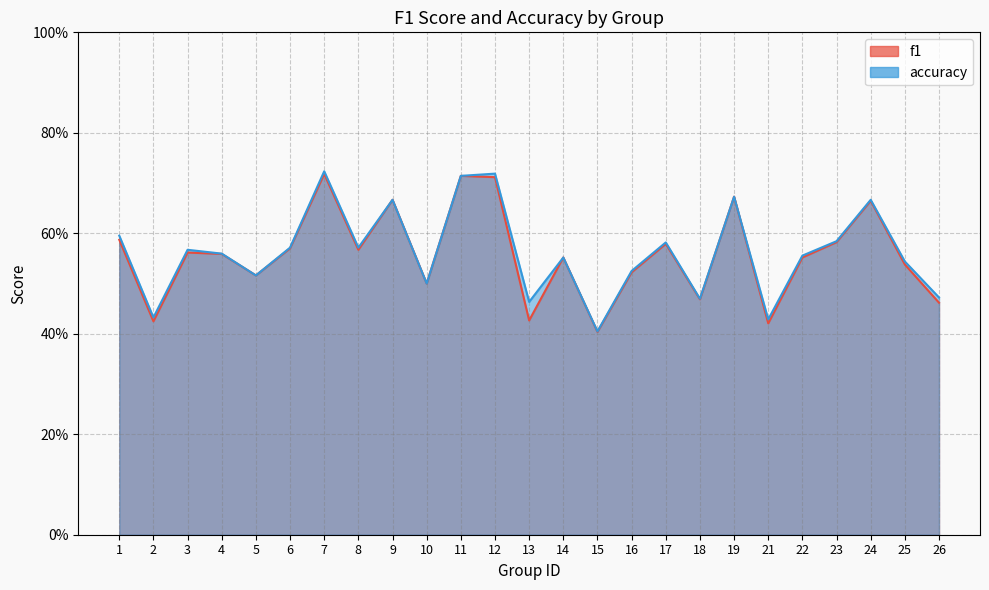

What is the value of the accuracy point at the 20th from the left?

0.4